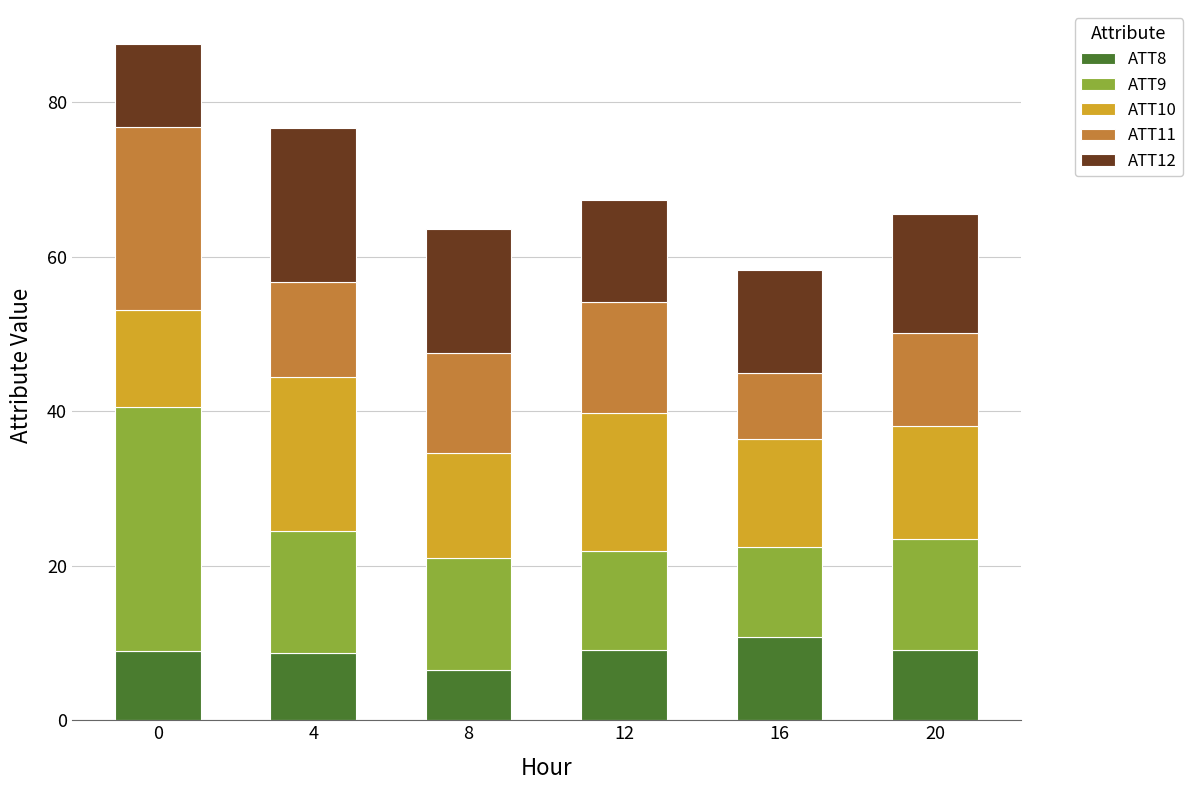

The value of ATT8 at 16 is 10.8. True or false?

True